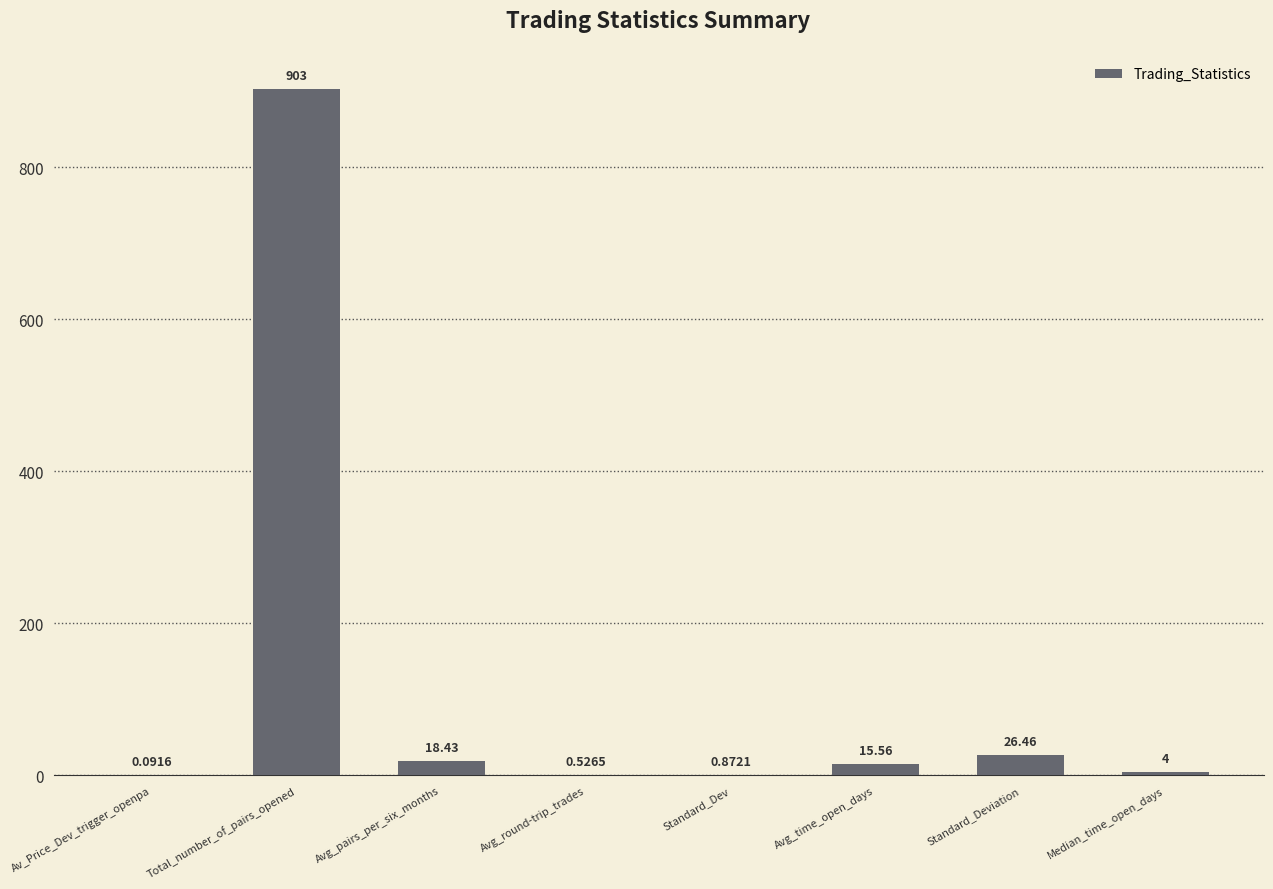

What is the sum of all values?

968.9